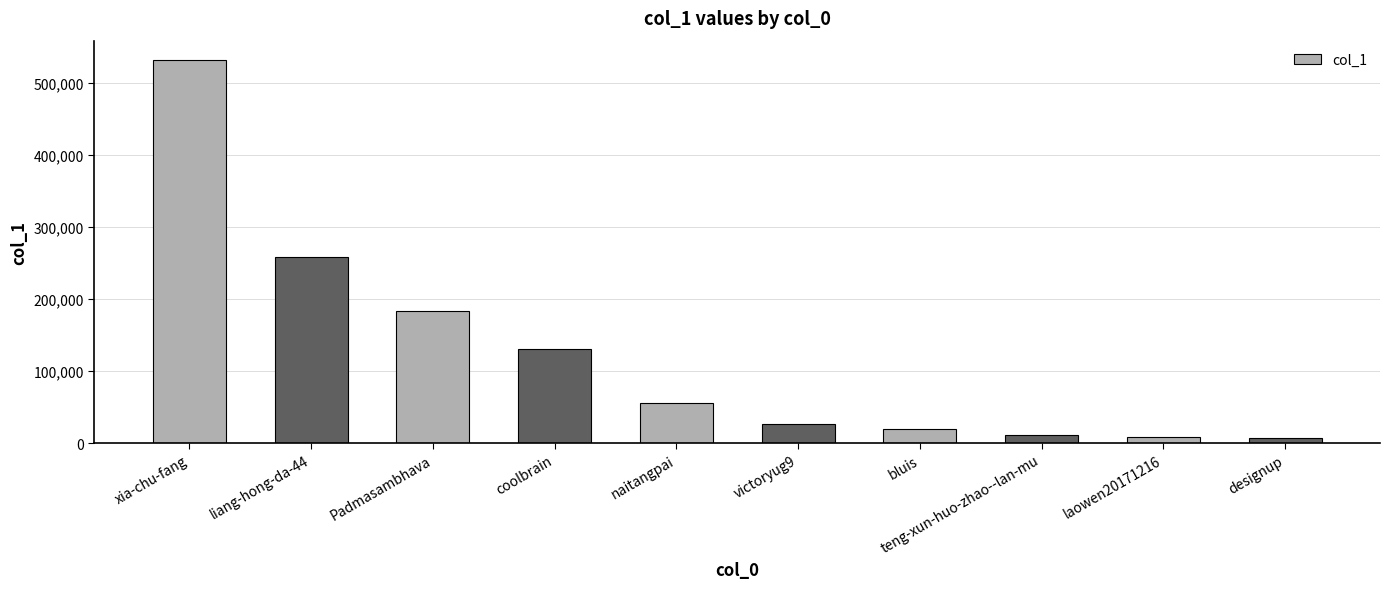

True or false: the data shows 172934 at coolbrain.

False